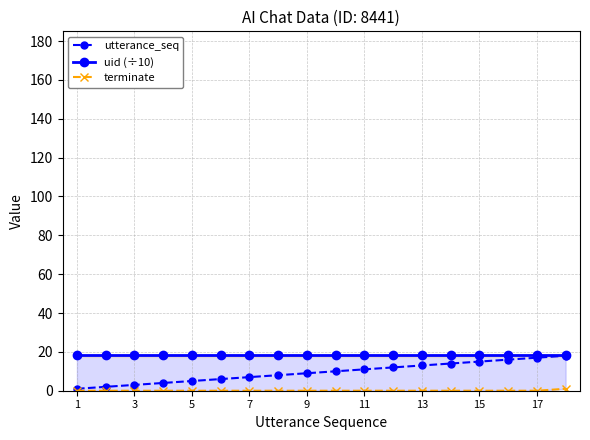

What is the average value of the uid (÷10) series?

18.4